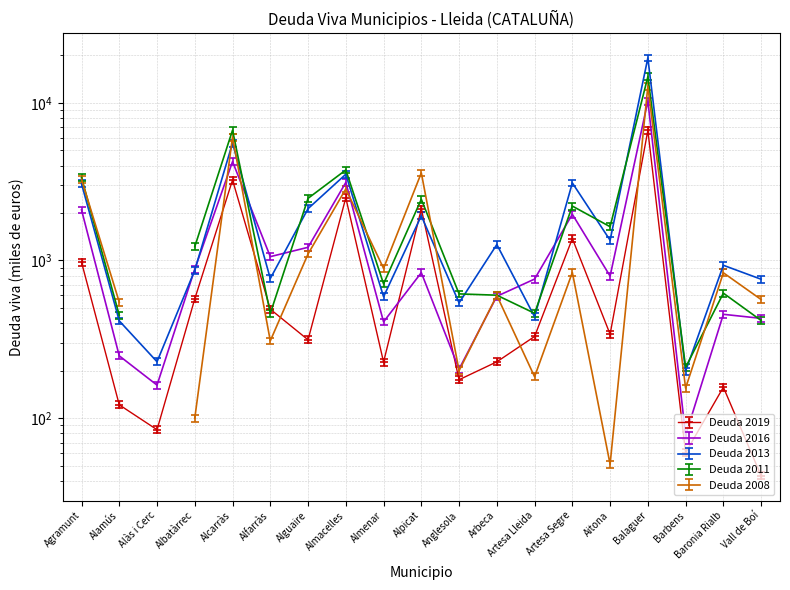

What is the difference between the maximum and minimum values in the Deuda 2019 series?

6629.8